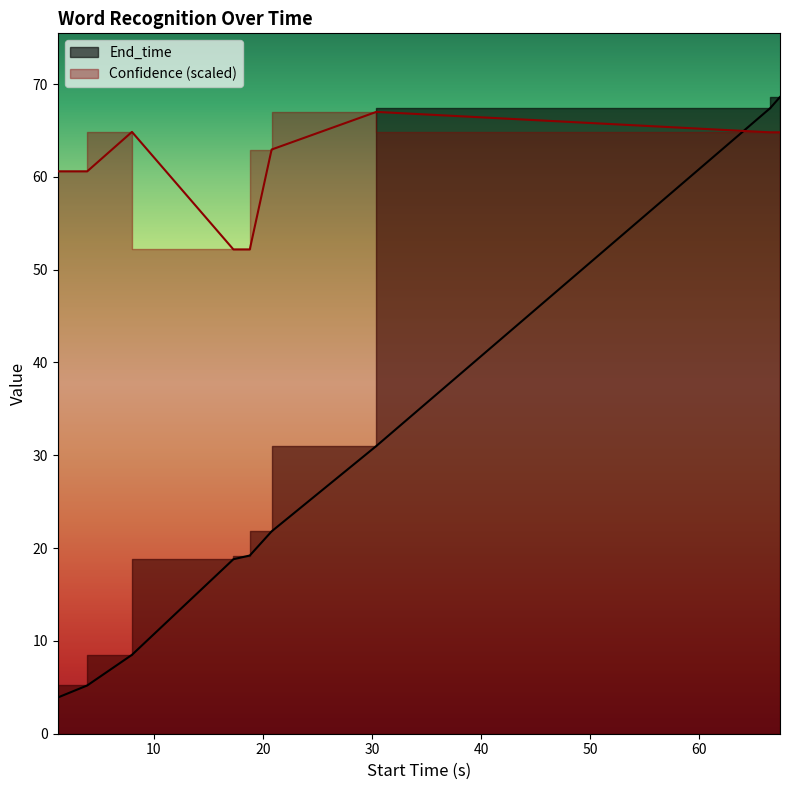

After their last crossing, which series has the higher values: Confidence or End_time?

End_time